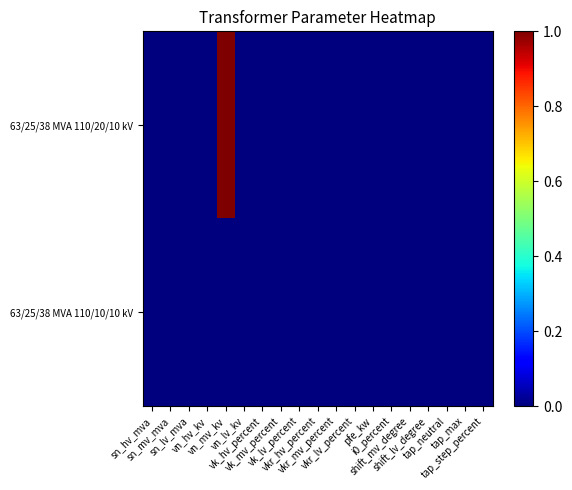

Reading left to right, transcribe all the data shown in this chart.

63/25/38 MVA 110/20/10 kV: sn_hv_mva=0	sn_mv_mva=0	sn_lv_mva=0	vn_hv_kv=0	vn_mv_kv=1	vn_lv_kv=0	vk_hv_percent=0	vk_mv_percent=0	vk_lv_percent=0	vkr_hv_percent=0	vkr_mv_percent=0	vkr_lv_percent=0	pfe_kw=0	i0_percent=0	shift_mv_degree=0	shift_lv_degree=0	tap_neutral=0	tap_max=0	tap_step_percent=0
63/25/38 MVA 110/10/10 kV: sn_hv_mva=0	sn_mv_mva=0	sn_lv_mva=0	vn_hv_kv=0	vn_mv_kv=0	vn_lv_kv=0	vk_hv_percent=0	vk_mv_percent=0	vk_lv_percent=0	vkr_hv_percent=0	vkr_mv_percent=0	vkr_lv_percent=0	pfe_kw=0	i0_percent=0	shift_mv_degree=0	shift_lv_degree=0	tap_neutral=0	tap_max=0	tap_step_percent=0